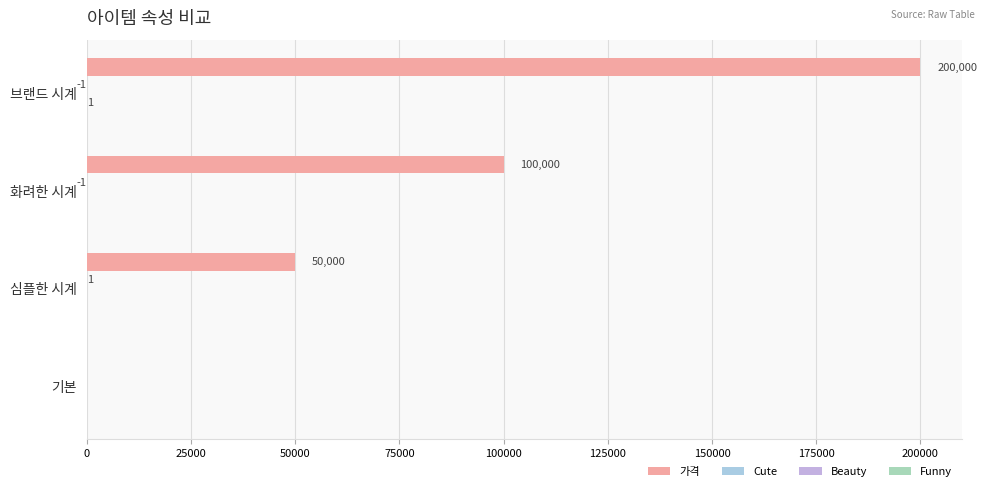

How many distinct data groups are displayed?

3